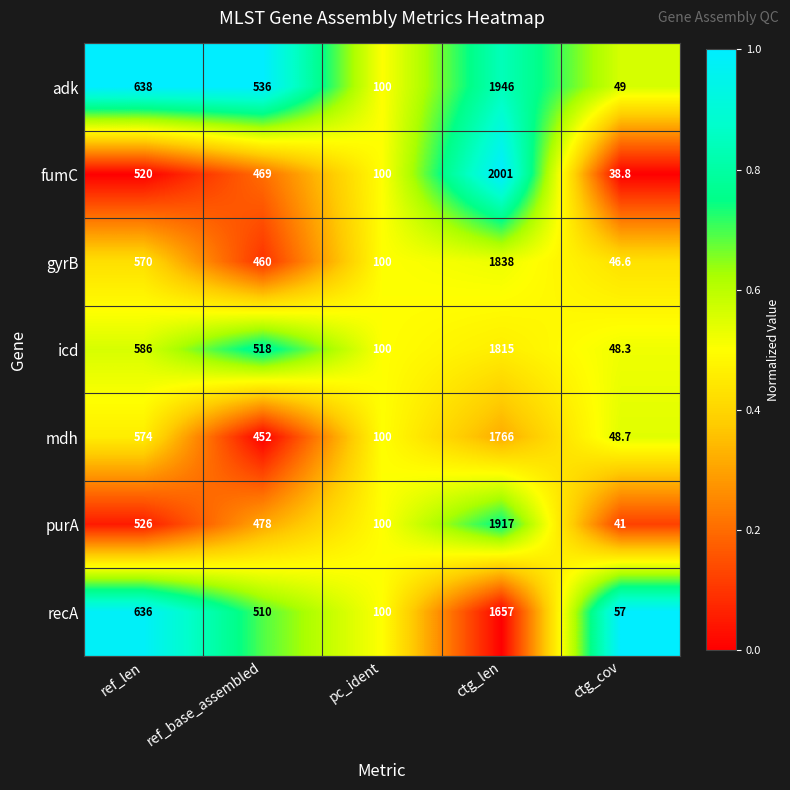

Is it true that icd equals 1815.0 at ctg_len?

True